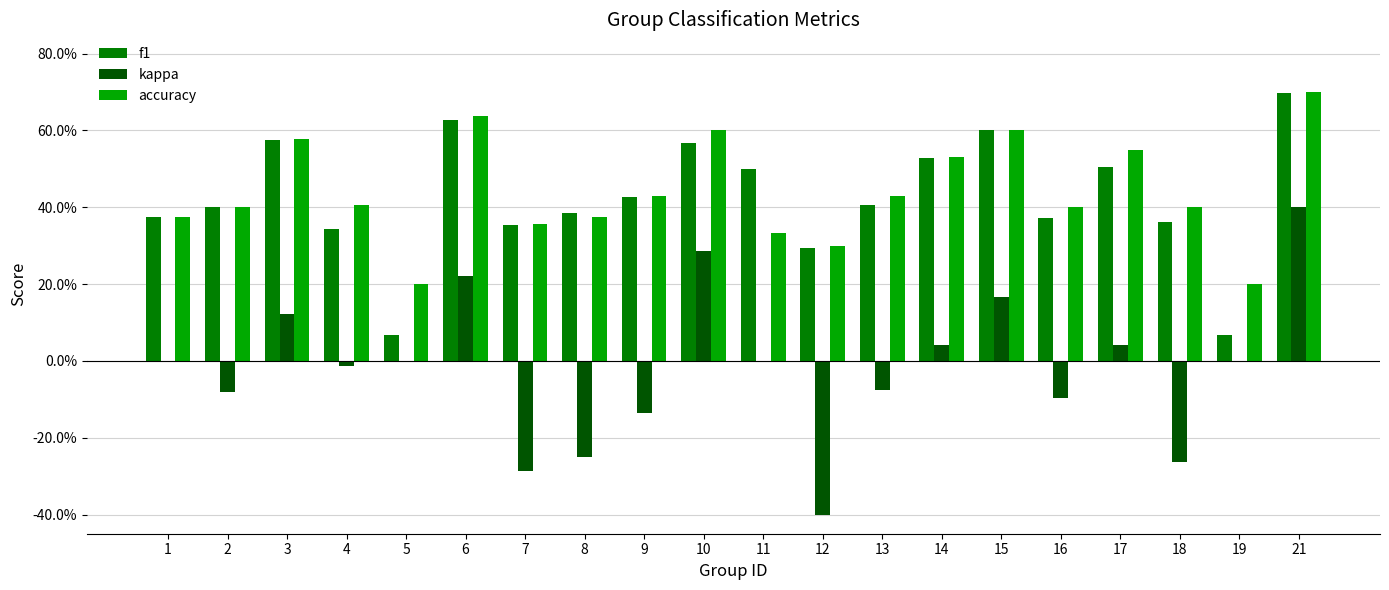

List the series in order of their peak value, lowest first.

kappa, f1, accuracy